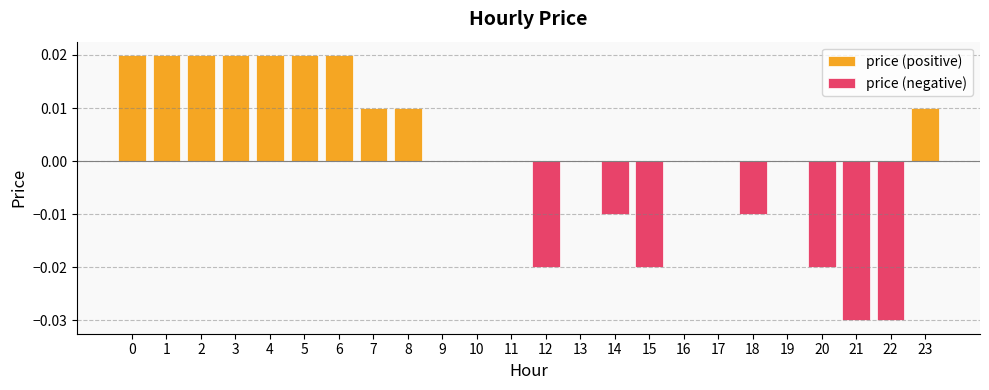

The price (positive) series shows 0.0 at 3. True or false?

False